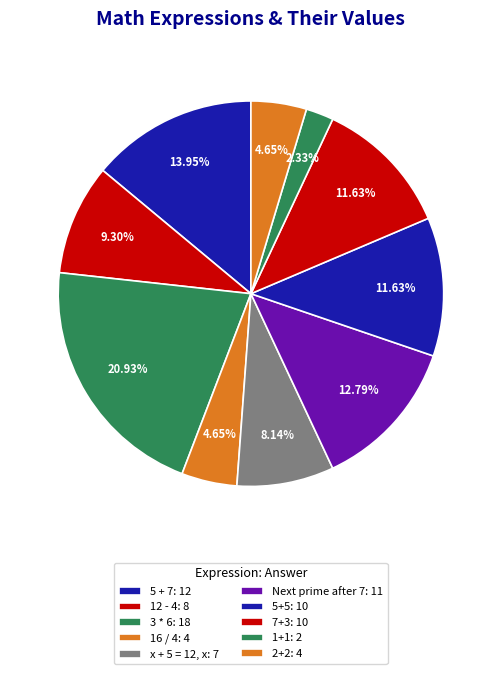

How many segments does this pie chart have?

10